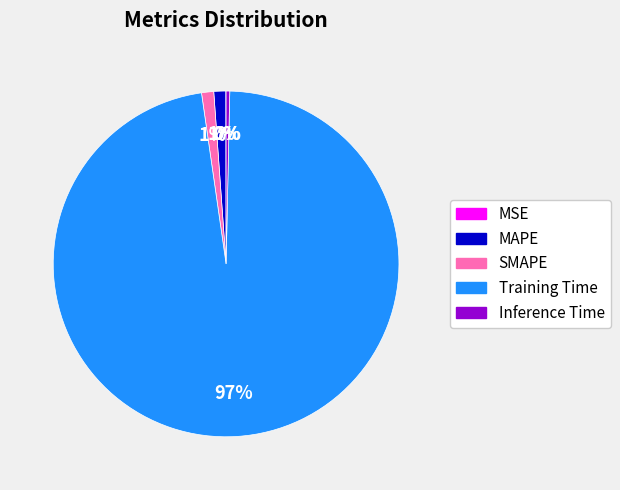

To the nearest percent, what is the difference between the MAPE and Inference Time slice percentages?

1%